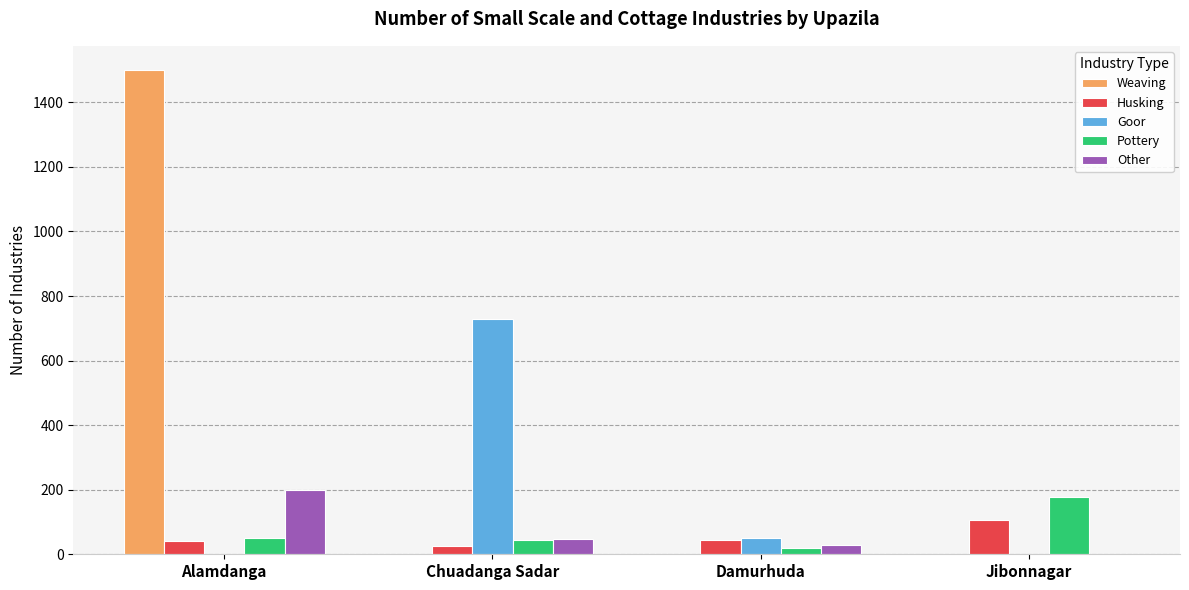

At which category does the chart reach its peak across all series?

Alamdanga